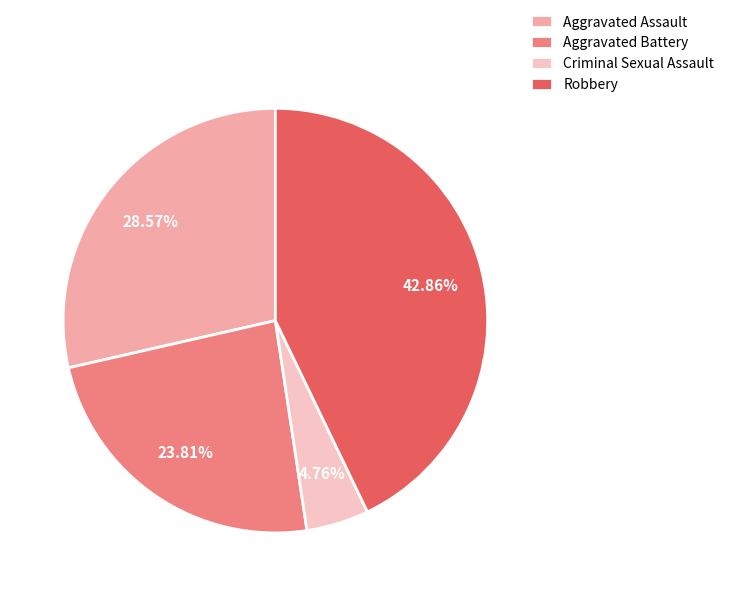

What is the ratio of the value at Aggravated Battery to the value at Robbery?

0.6